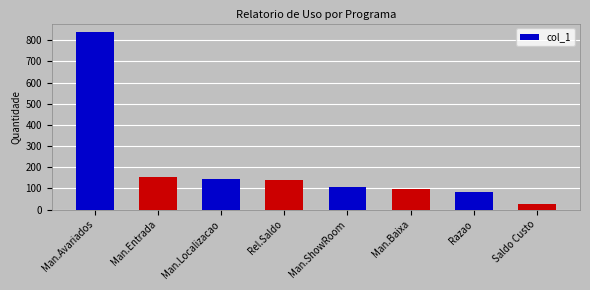

Rank the categories by value from highest to lowest.

Man.Avariados, Man.Entrada, Man.Localizacao, Rel.Saldo, Man.ShowRoom, Man.Baixa, Razao, Saldo Custo